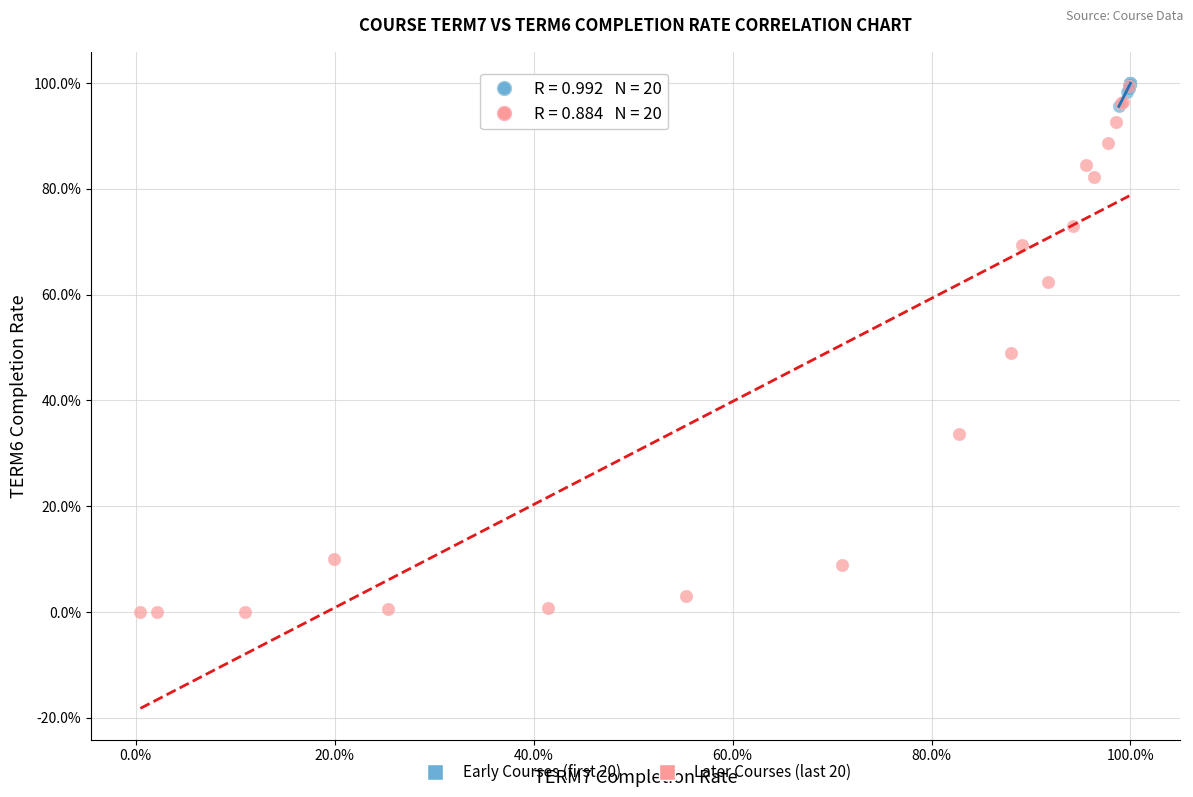

Which series reaches the minimum Y coordinate?

Later Courses (last 20)